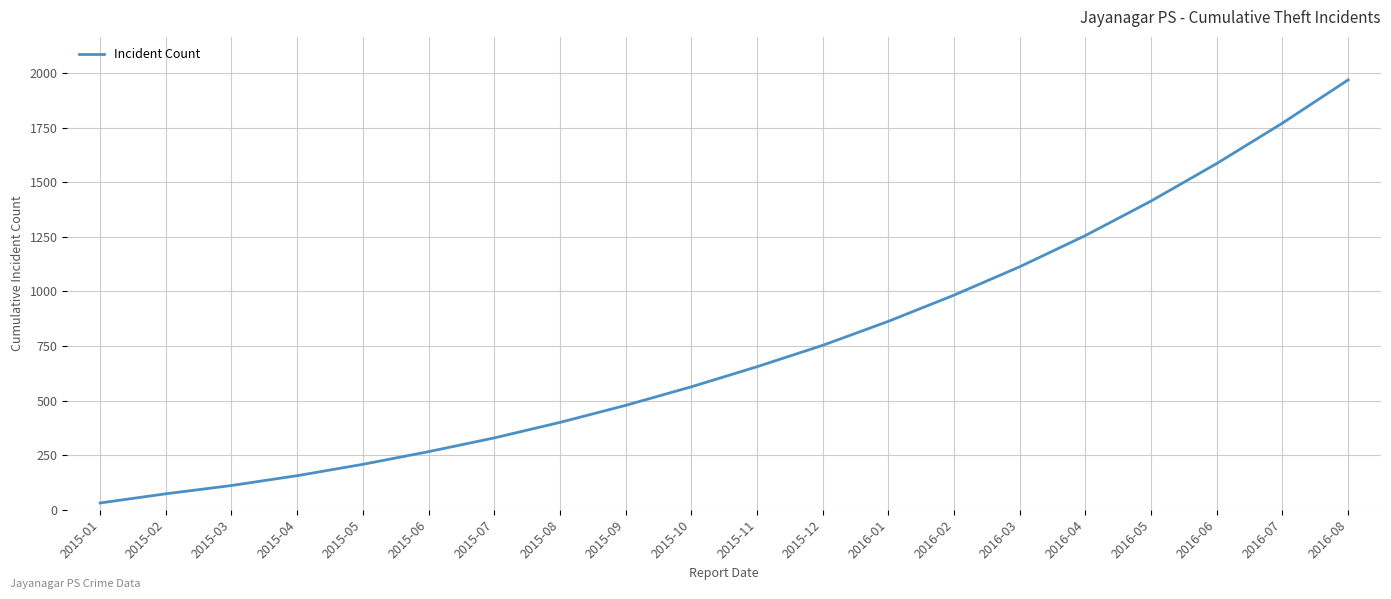

What value does the data have at 2015-04, to the nearest 50?

150